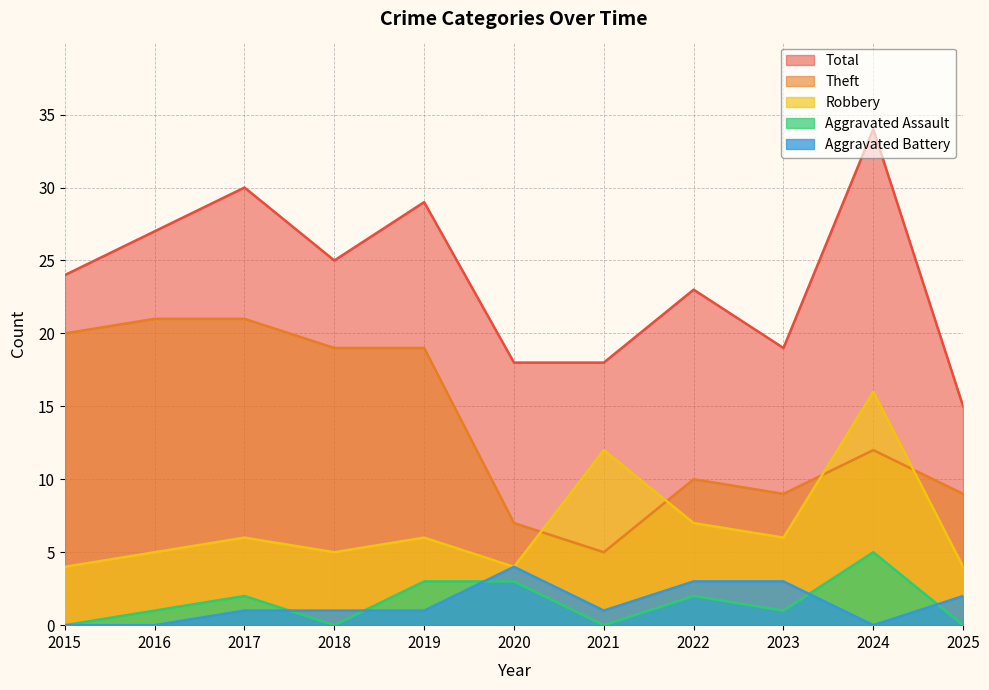

True or false: Aggravated Assault and Total cross at least once.

False